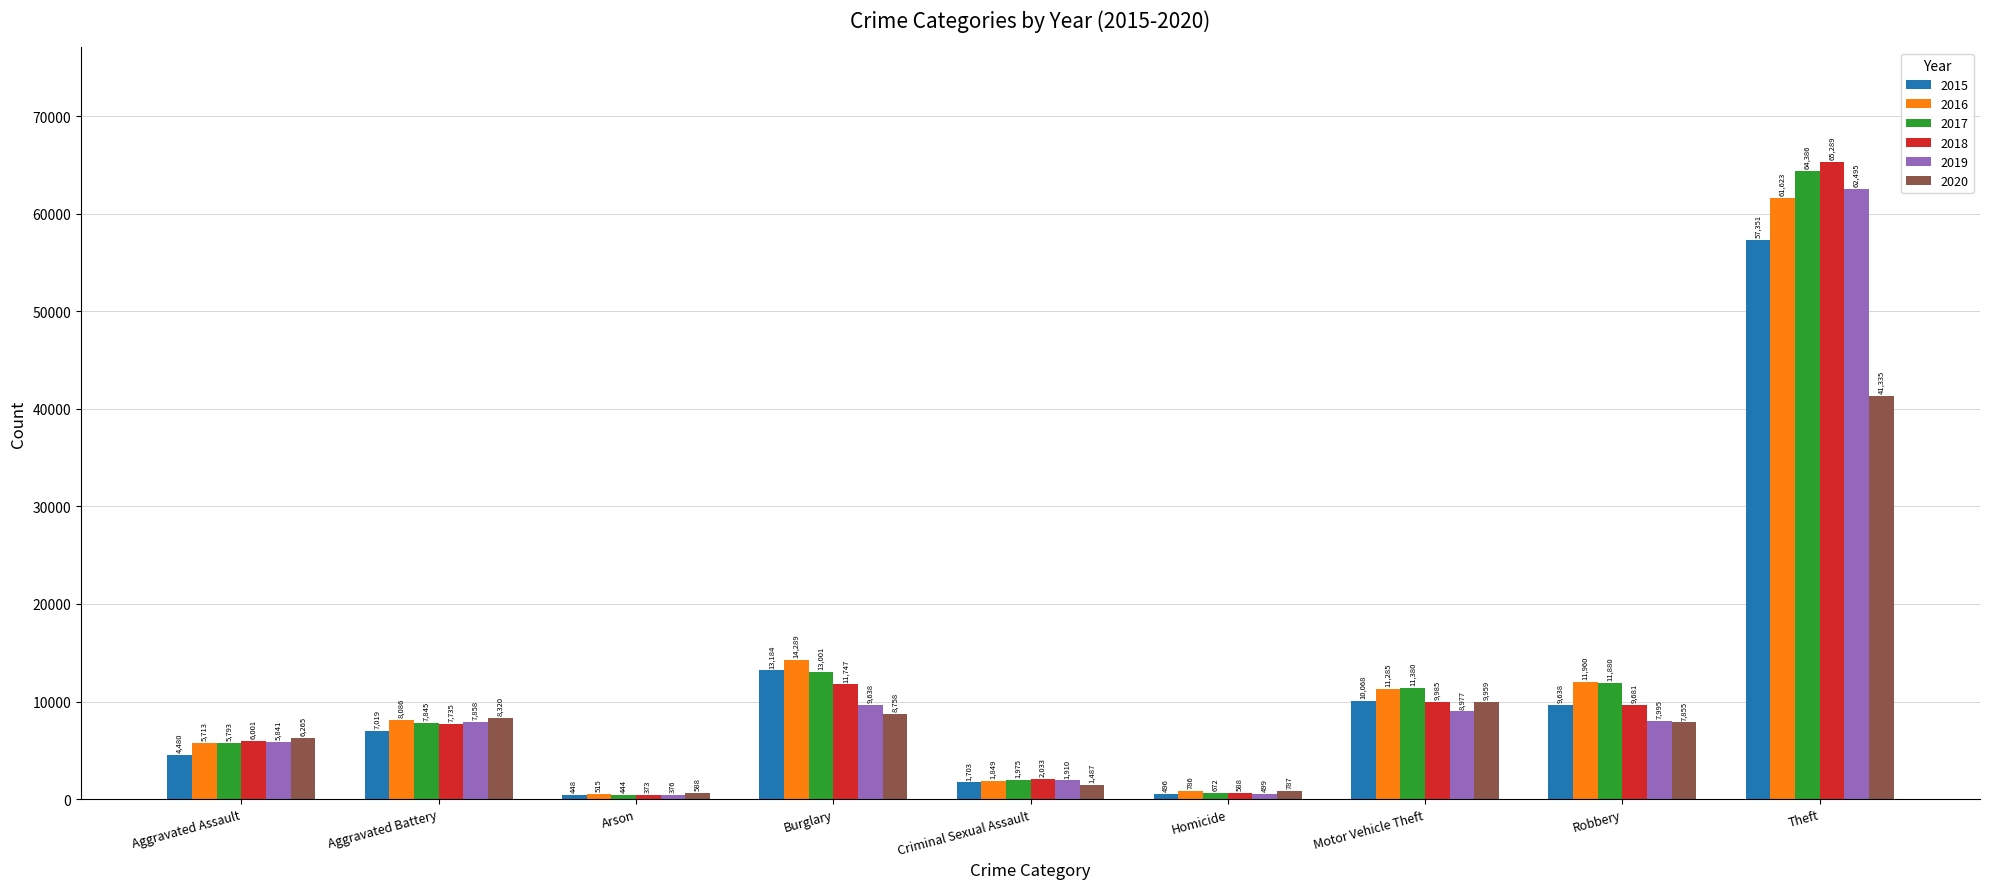

At how many categories does at least one series exceed 61533?

1